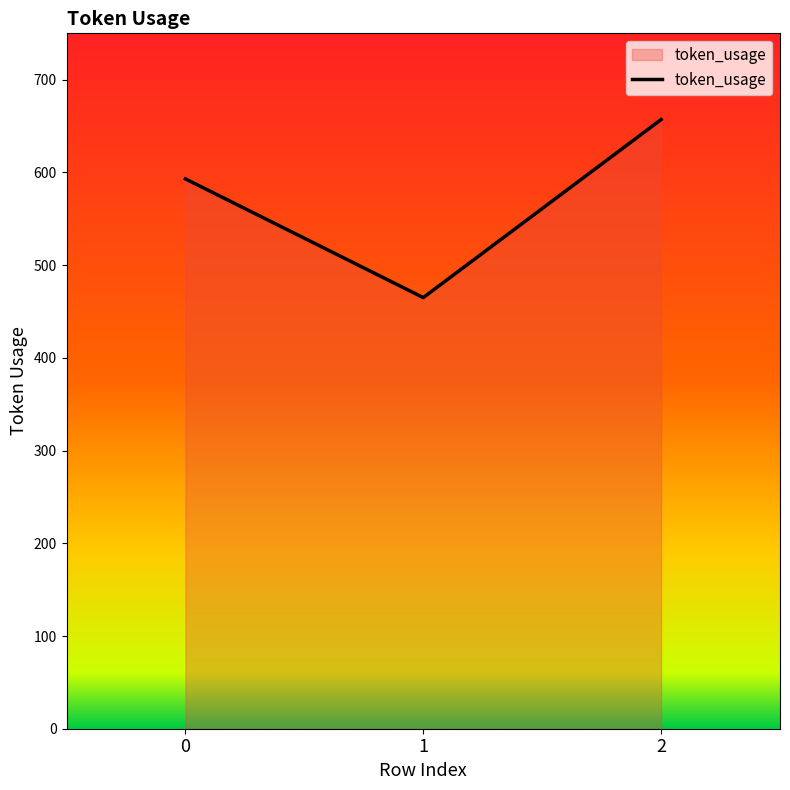

The chart shows a value of 303 at 0. True or false?

False